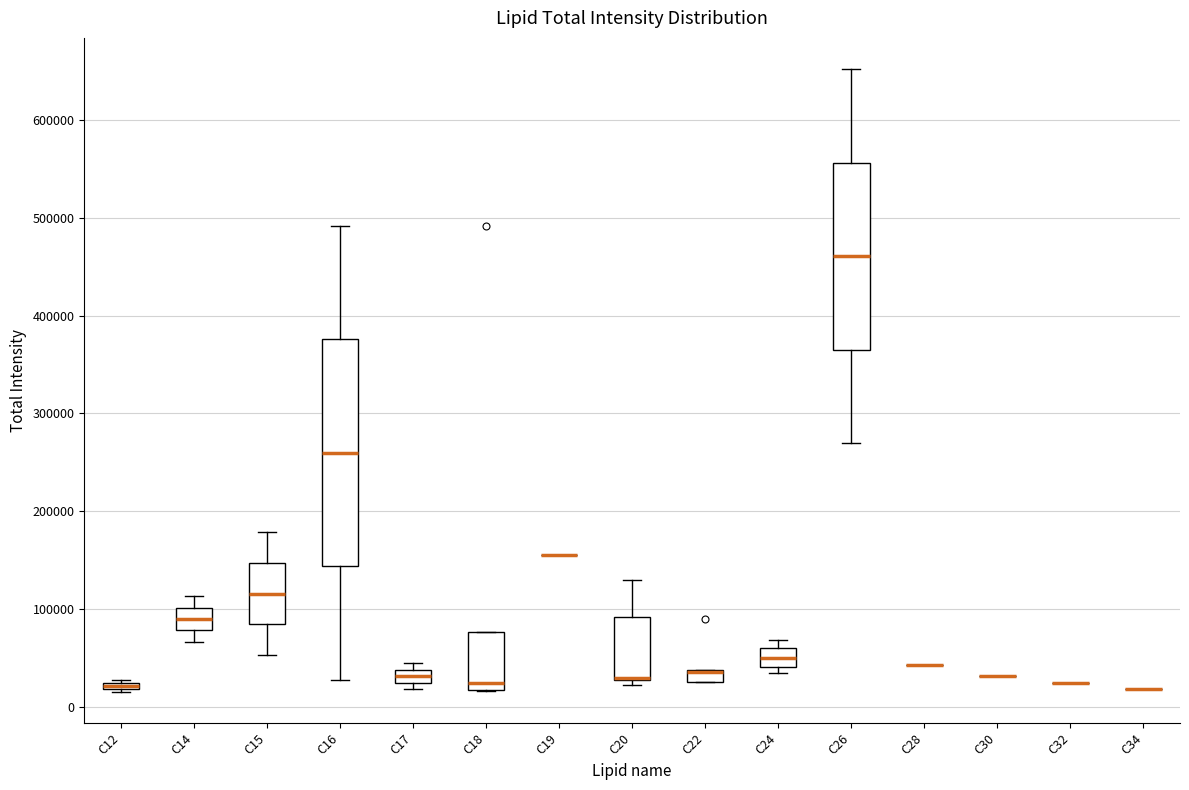

Which box is the tallest, from its lower edge to its upper edge?

C16